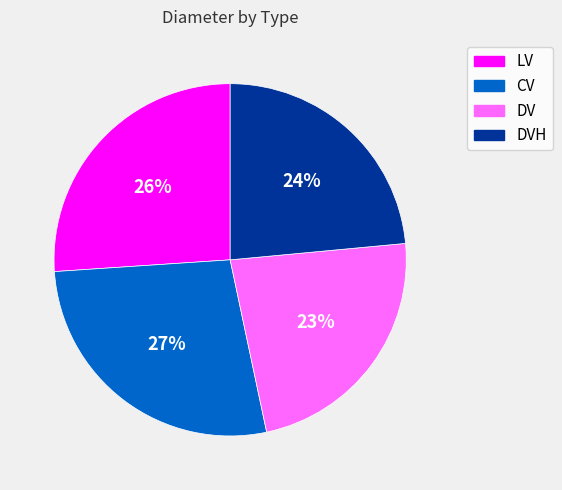

Count the number of slices in the pie.

4